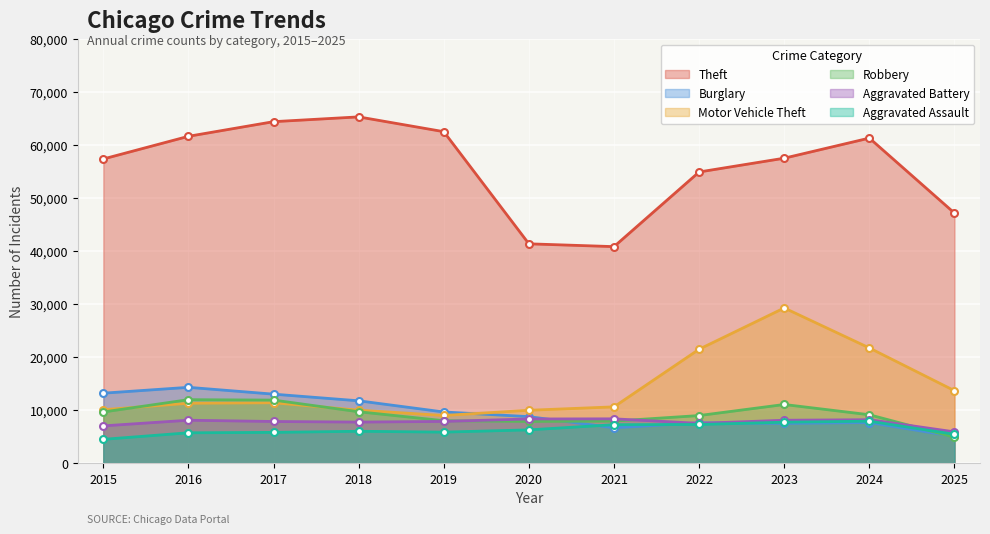

Between 2019 and 2017, which is larger?

2017